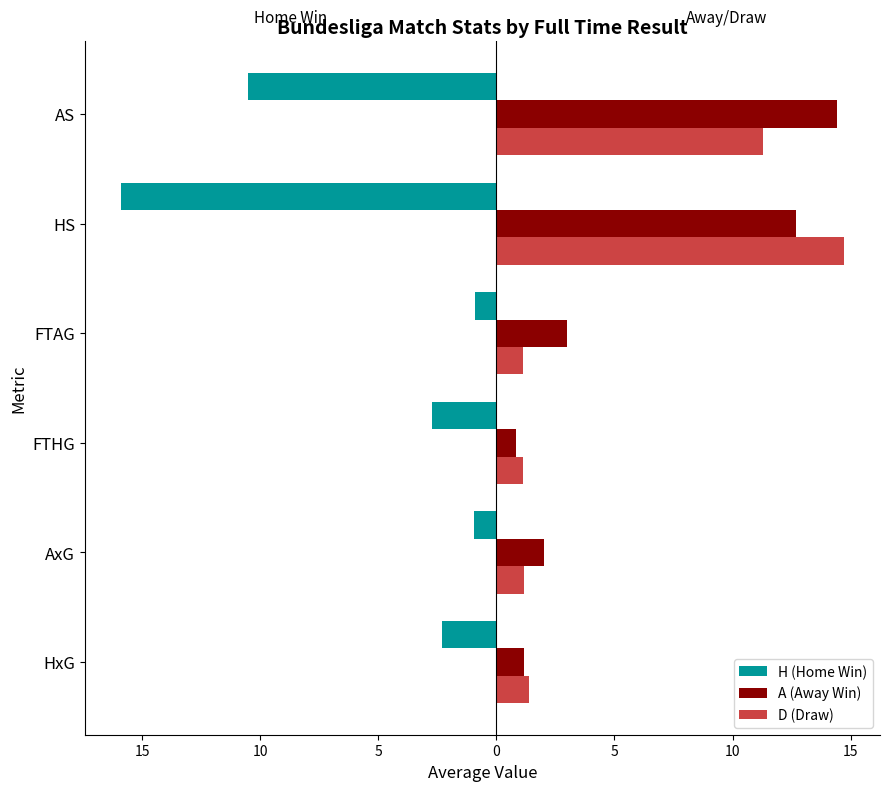

What is the average value of the H (Home Win) series?

-5.5